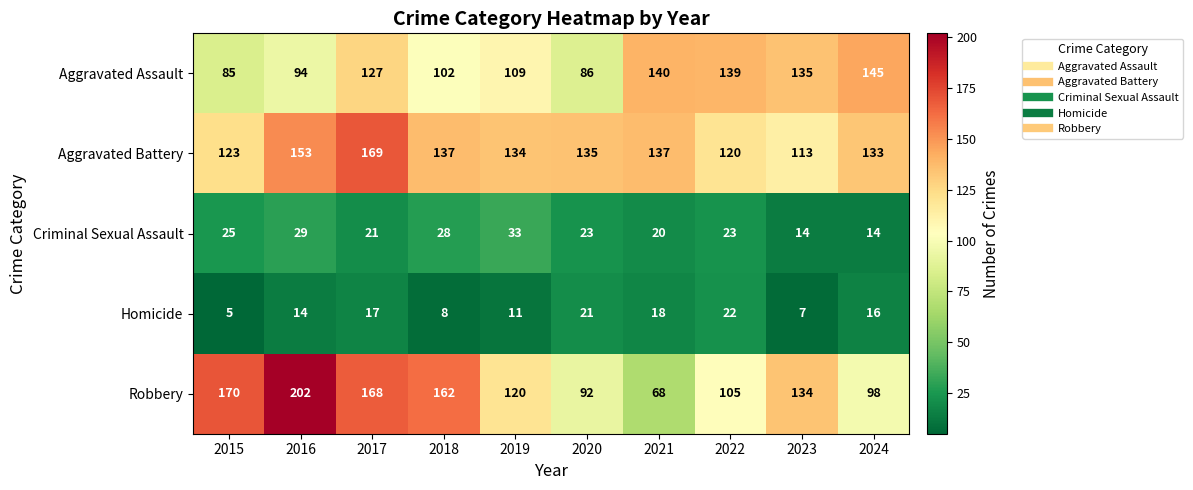

Which series has the largest range (max minus min)?

Robbery